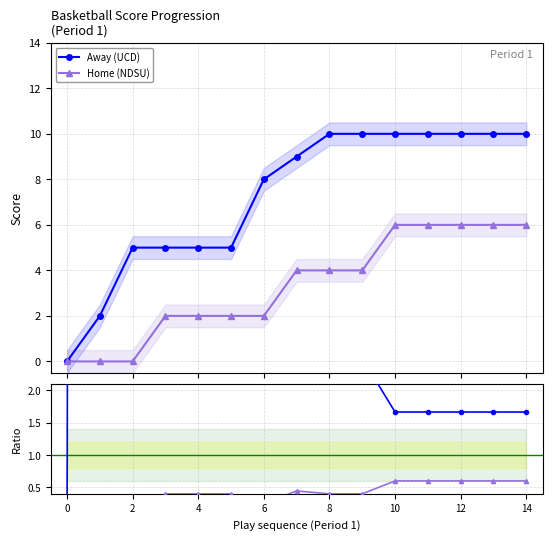

At which label does Home (NDSU) first exceed 4?

10